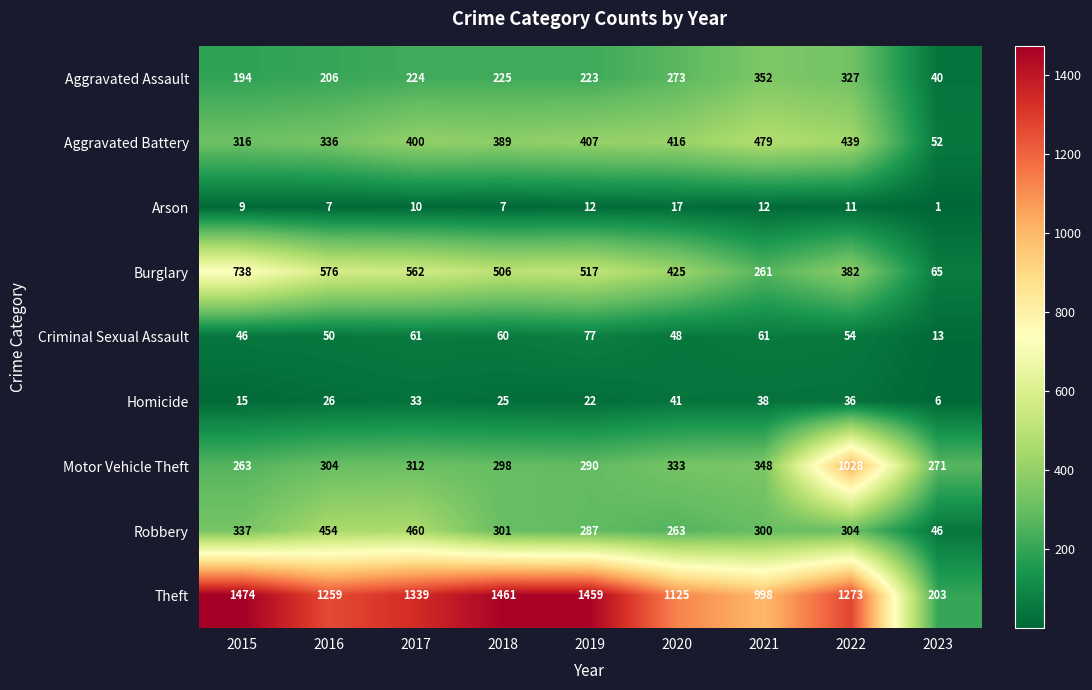

True or false: Robbery has a value of 502 at 2015.

False